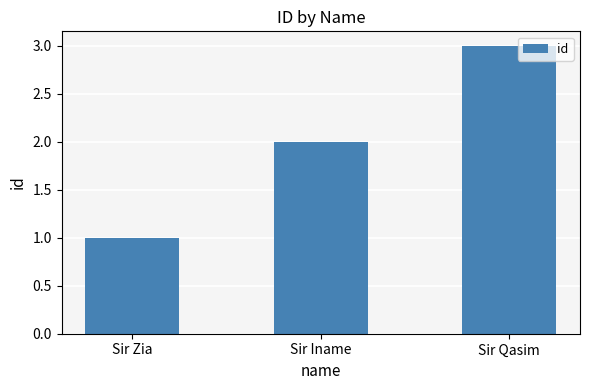

Which has a higher value, Sir Qasim or Sir Iname?

Sir Qasim